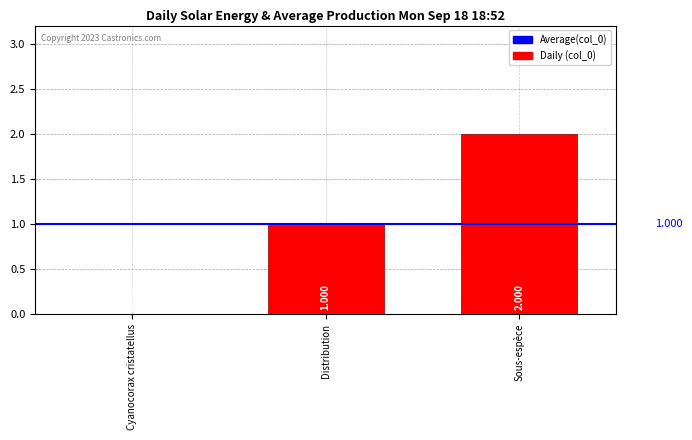

Where is the data nearest to the value 1?

Distribution